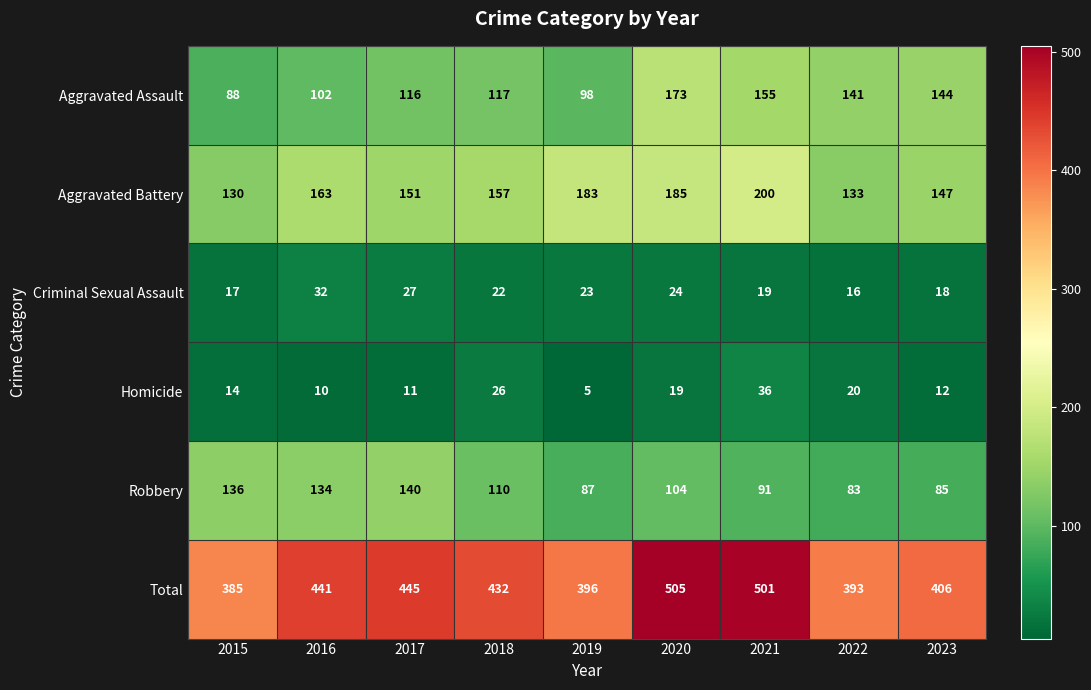

At how many categories does at least one series exceed 312?

9